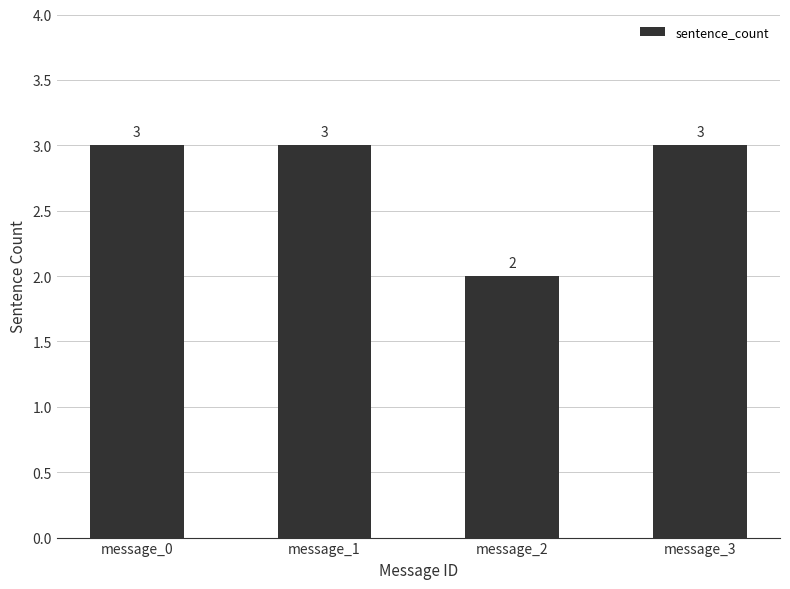

Reading left to right, extract all data points from this chart.

message_0=3	message_1=3	message_2=2	message_3=3